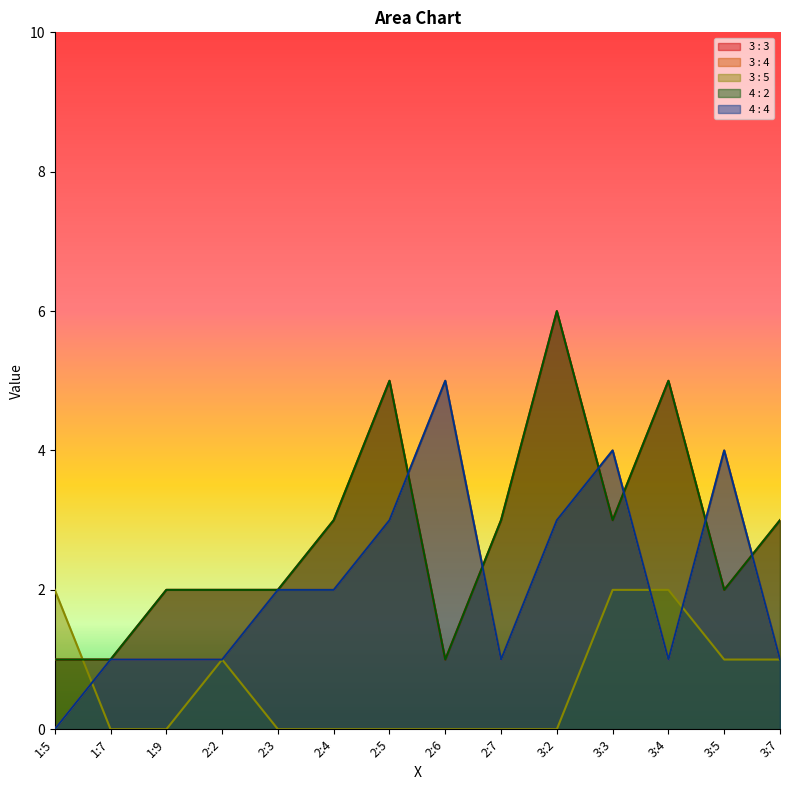

Reading right to left, extract all data points from this chart.

3 : 3: 3:7=3	3:5=2	3:4=5	3:3=3	3:2=6	2:7=3	2:6=1	2:5=5	2:4=3	2:3=2	2:2=2	1:9=2	1:7=1	1:5=1
3 : 4: 3:7=1	3:5=4	3:4=1	3:3=4	3:2=3	2:7=1	2:6=5	2:5=3	2:4=2	2:3=2	2:2=1	1:9=1	1:7=1	1:5=0
3 : 5: 3:7=1	3:5=1	3:4=2	3:3=2	3:2=0	2:7=0	2:6=0	2:5=0	2:4=0	2:3=0	2:2=1	1:9=0	1:7=0	1:5=2
4 : 2: 3:7=3	3:5=2	3:4=5	3:3=3	3:2=6	2:7=3	2:6=1	2:5=5	2:4=3	2:3=2	2:2=2	1:9=2	1:7=1	1:5=1
4 : 4: 3:7=1	3:5=4	3:4=1	3:3=4	3:2=3	2:7=1	2:6=5	2:5=3	2:4=2	2:3=2	2:2=1	1:9=1	1:7=1	1:5=0